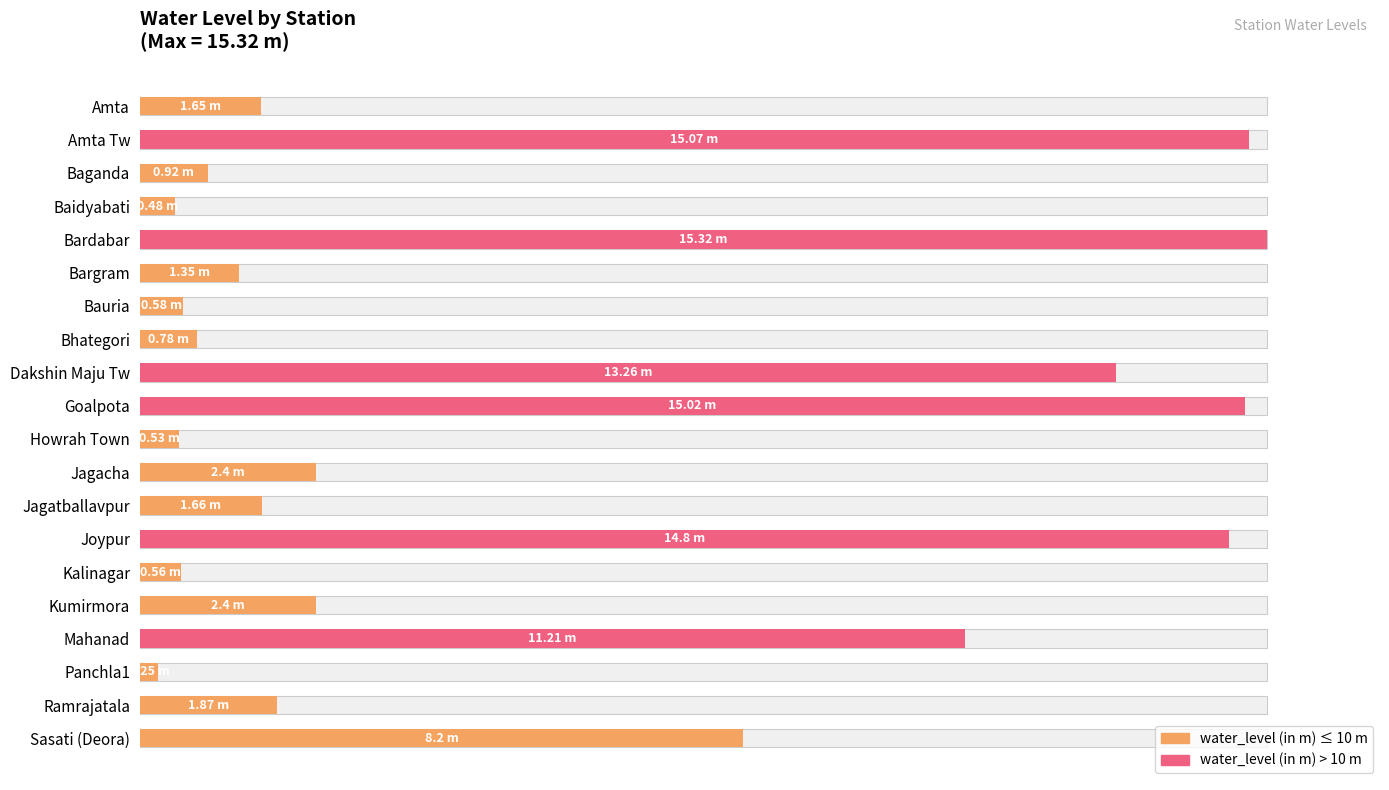

Reading left to right, transcribe all the data shown in this chart.

10.8	98.4	6.0	3.1	100.0	8.8	3.8	5.1	86.6	98.0	3.5	15.7	10.8	96.6	3.7	15.7	73.2	1.6	12.2	53.5